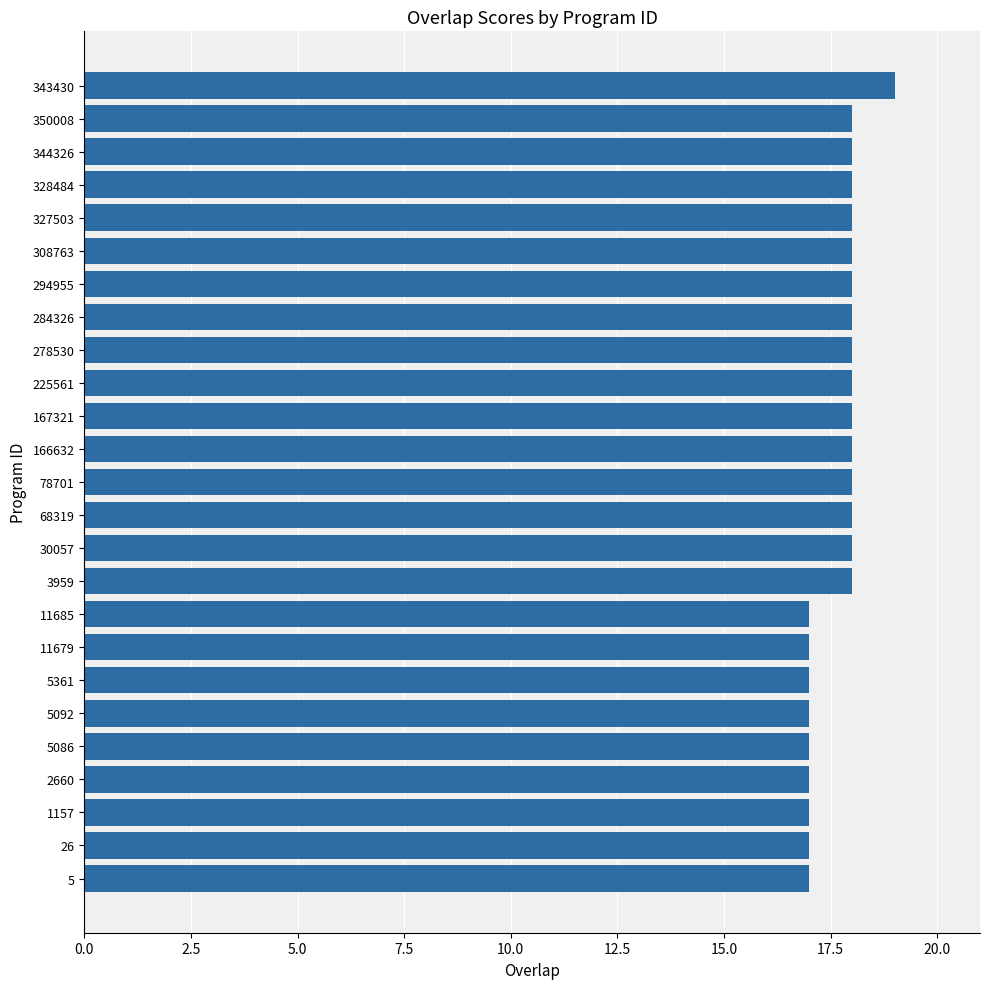

What value does the data have at 278530?

18